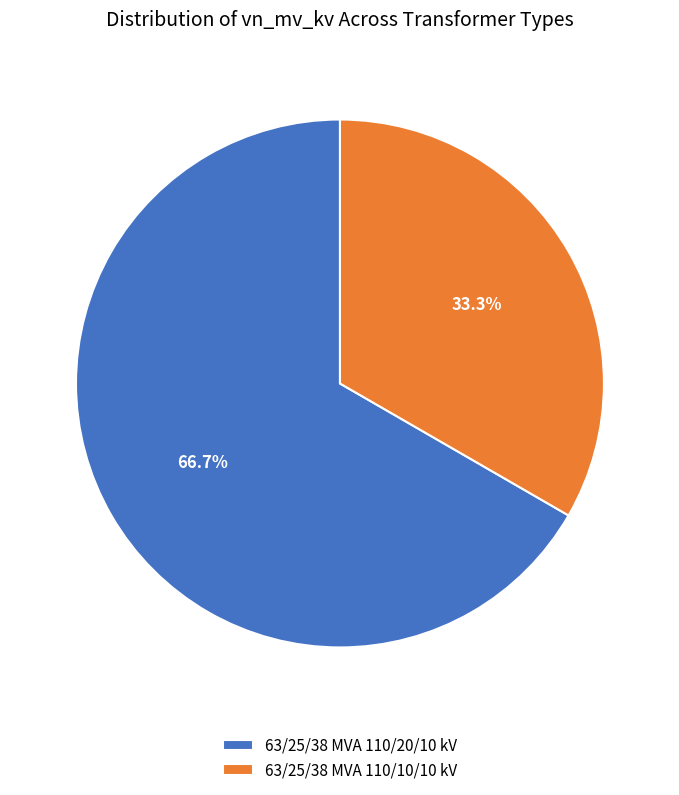

To the nearest percent, what percentage of the pie is 63/25/38 MVA 110/10/10 kV?

33%